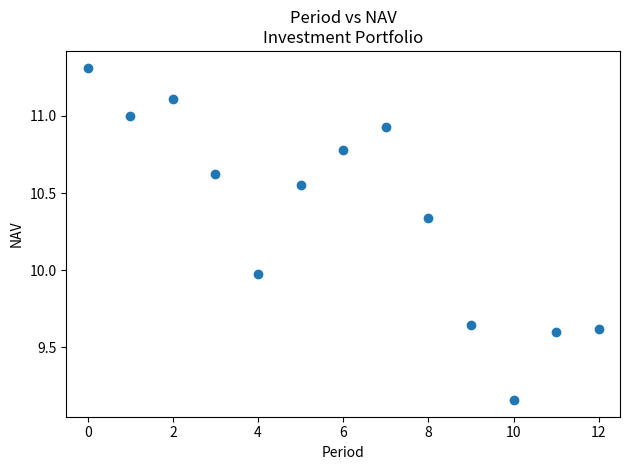

Count the number of points in this scatter plot.

13